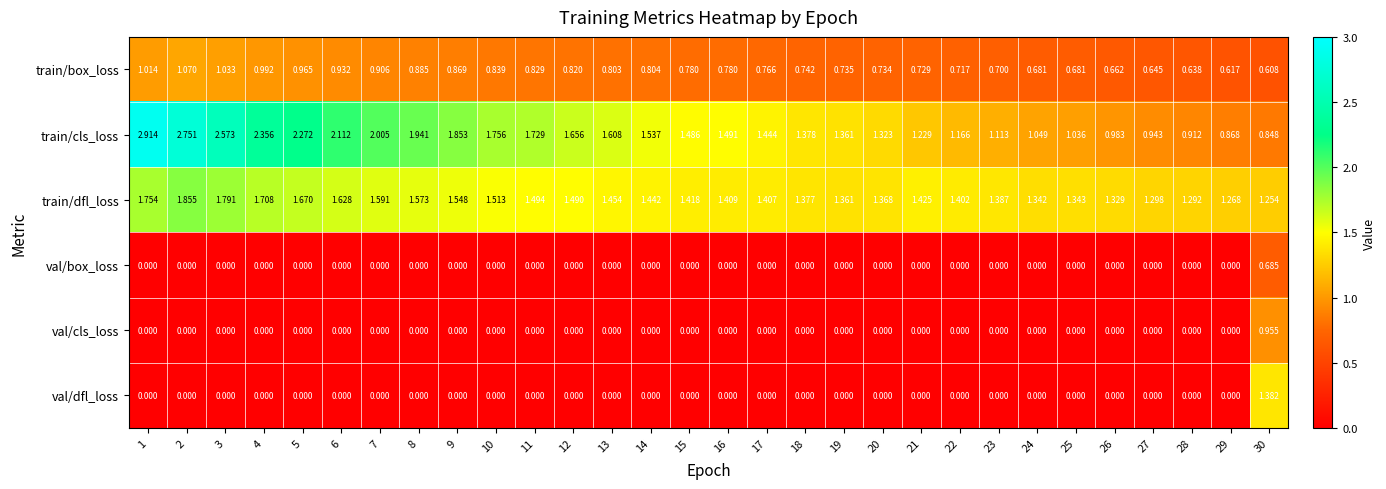

How many data points does each series have?

30